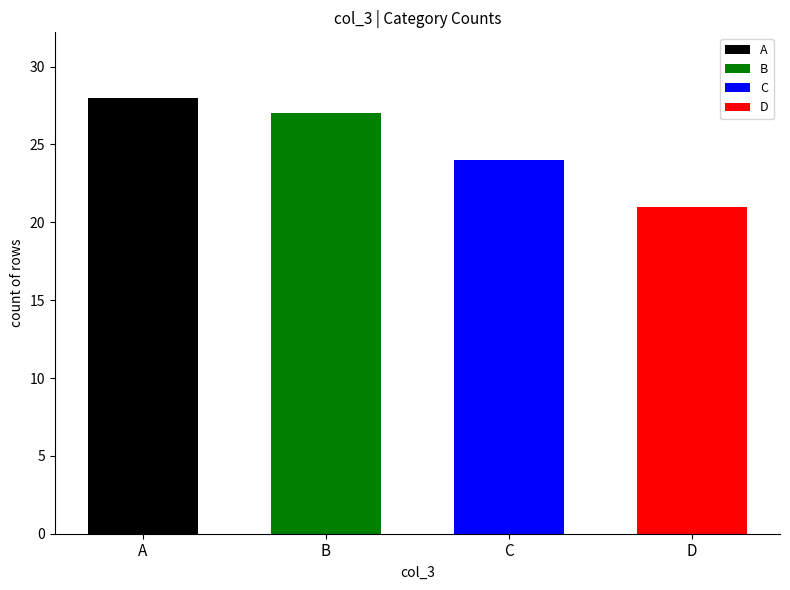

What is the smallest value displayed?

21